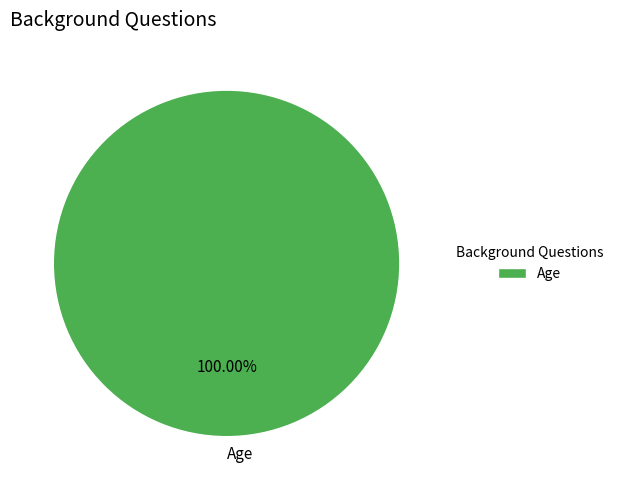

Count the number of slices in the pie.

1